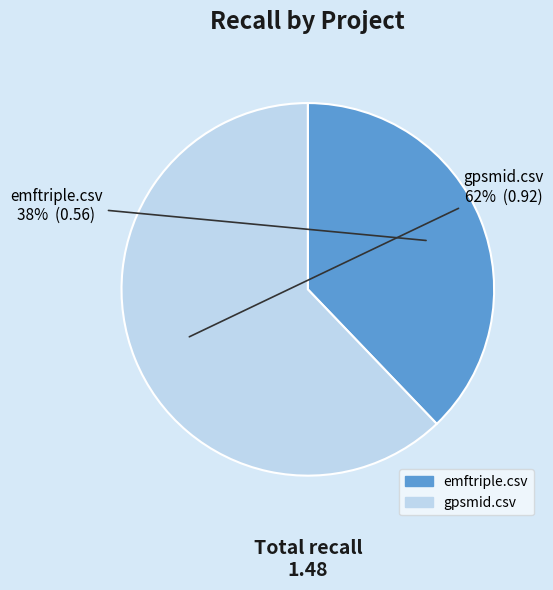

Rank the categories by value from highest to lowest.

gpsmid.csv, emftriple.csv